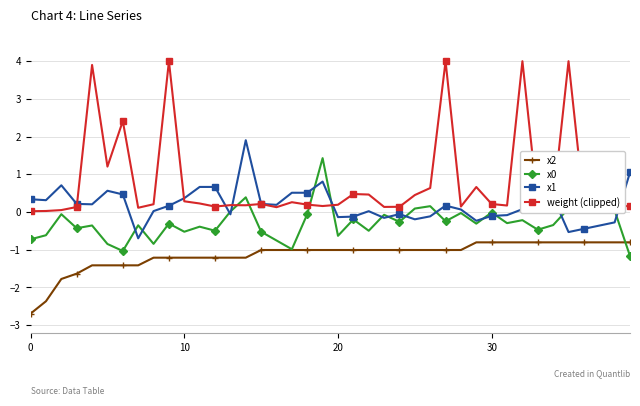

How many categories are shown in the chart?

40